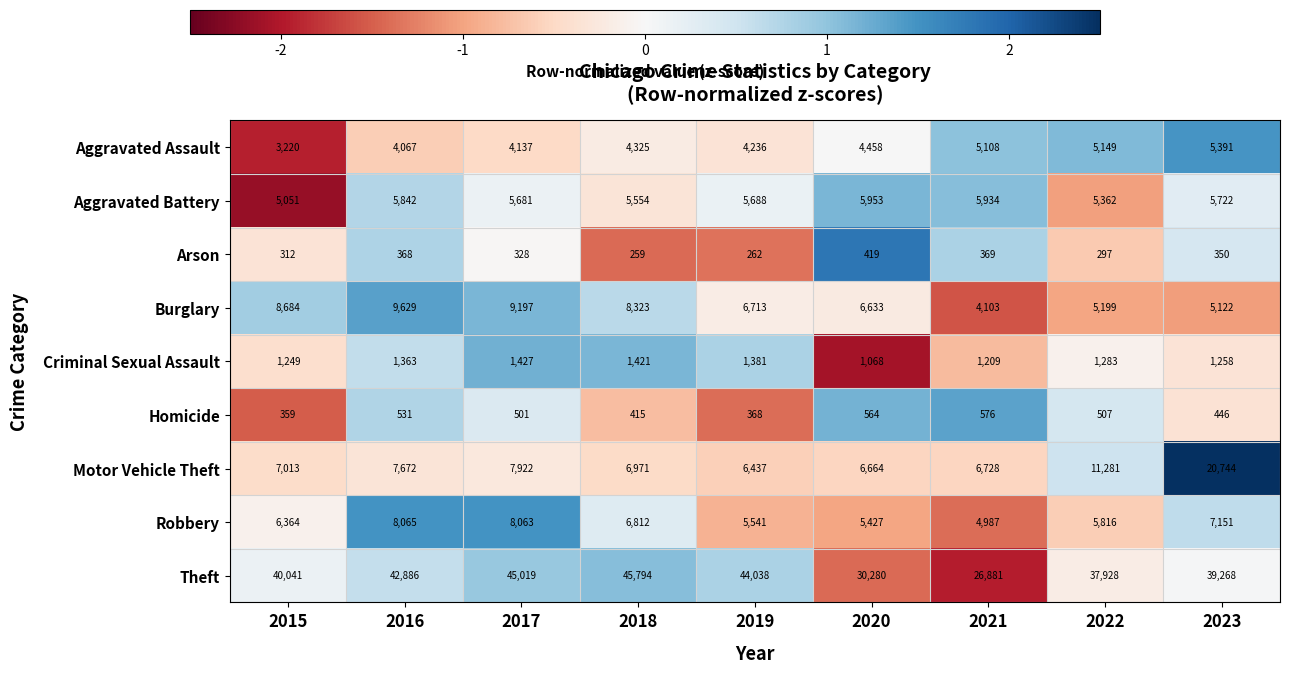

At which category is the sum across all series the highest?

2023